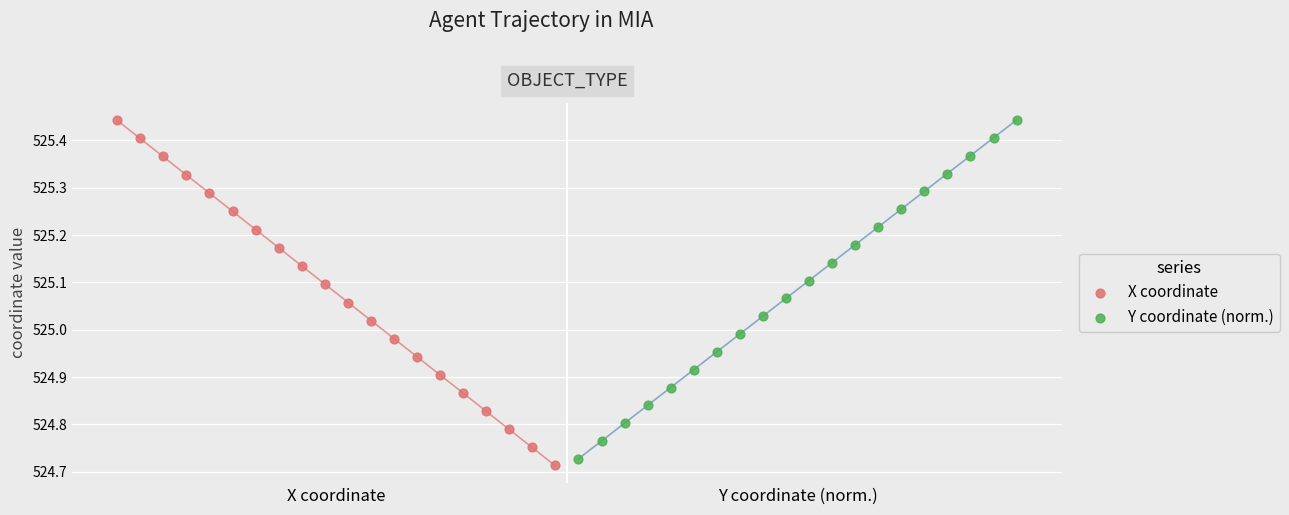

What are all the series names shown in the legend?

X coordinate, Y coordinate (norm.)